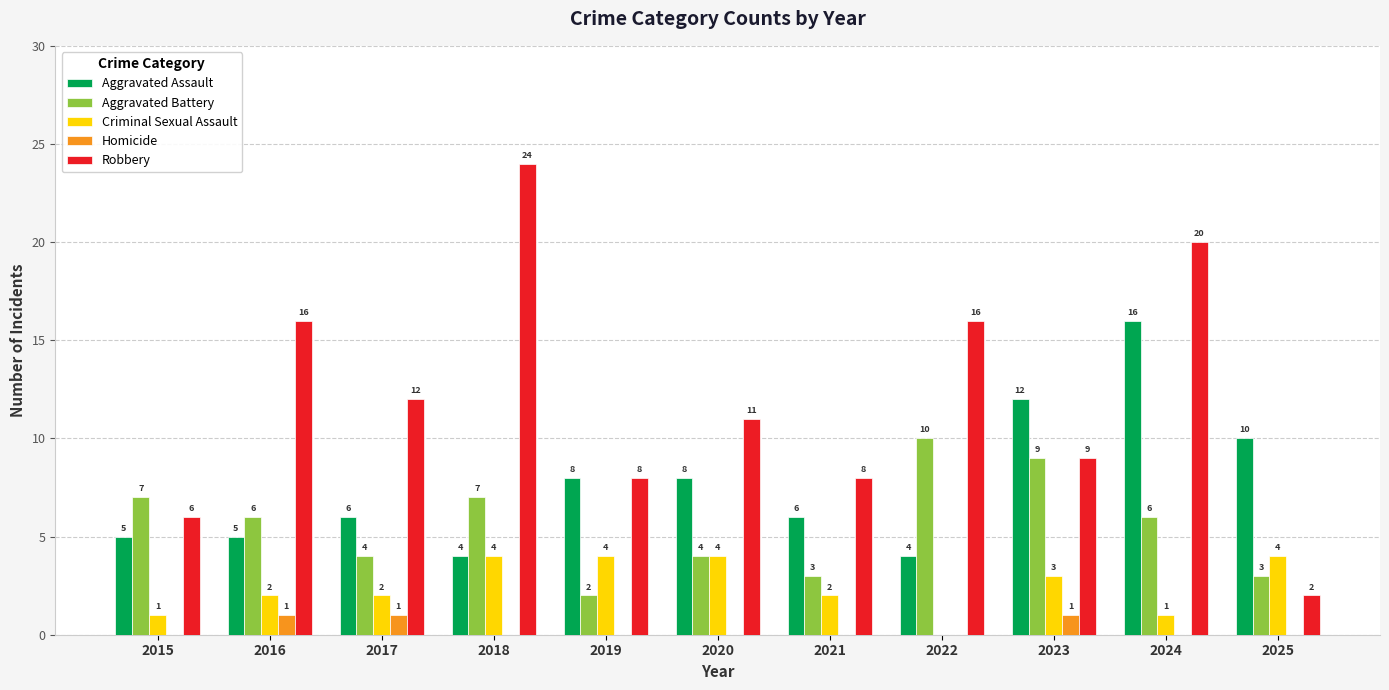

What is the highest value of the Criminal Sexual Assault series?

4